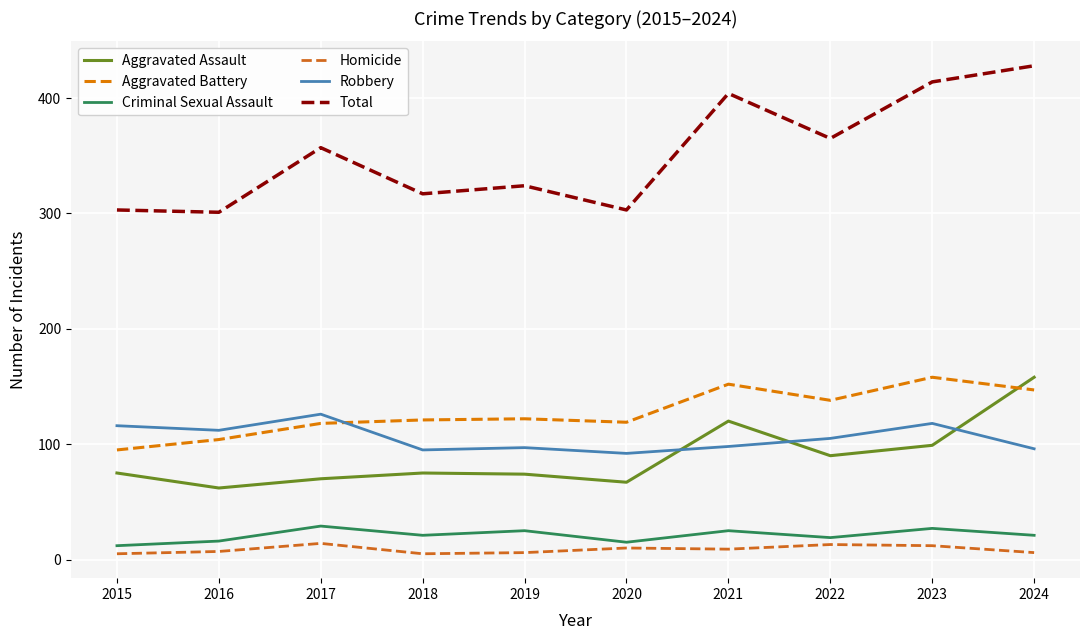

How many lines are shown in the chart?

6